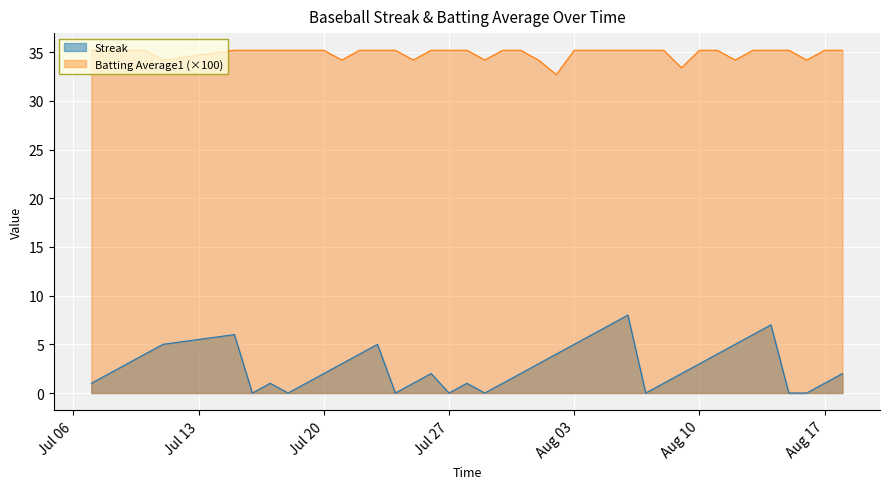

How many positive values does the Streak series have?

32